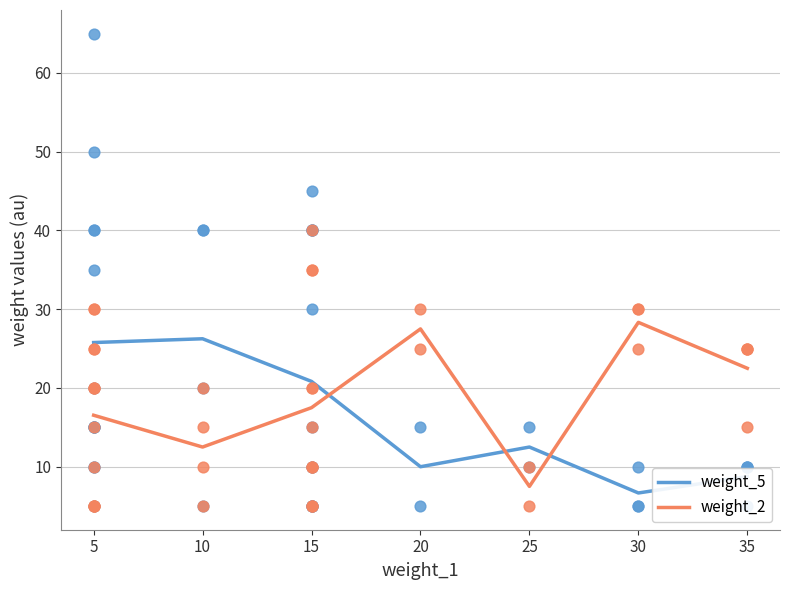

Which series ends up on top after the final intersection of weight_2 and weight_5?

weight_2